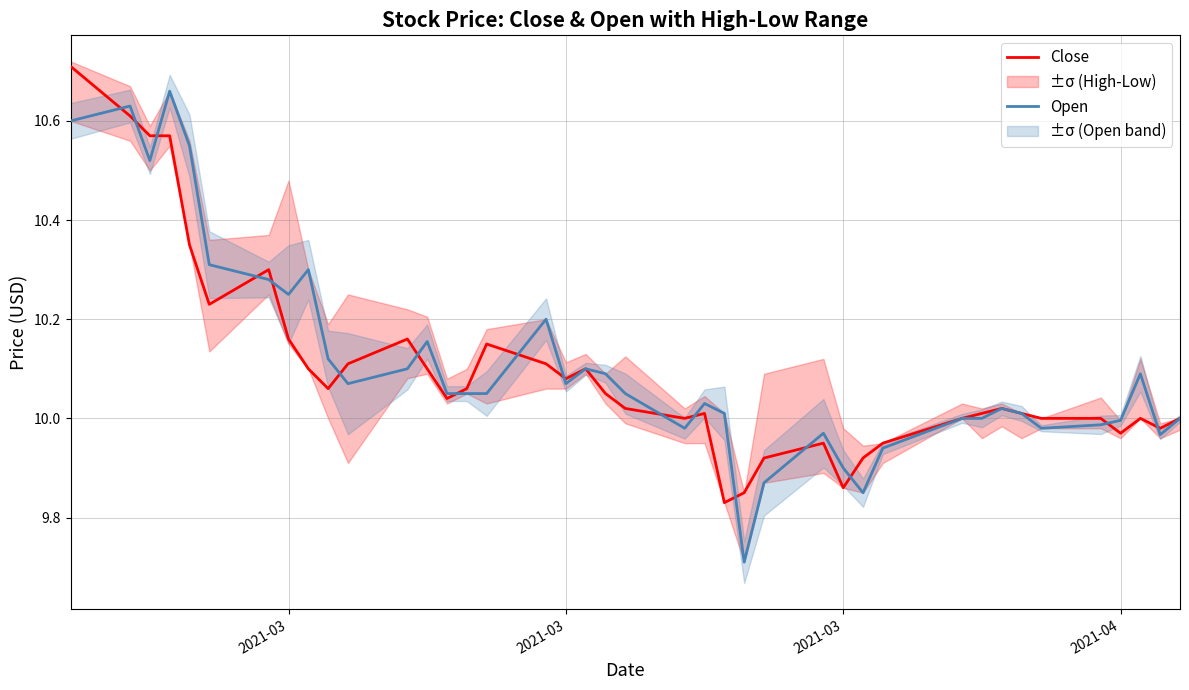

Is the value of Open at 21 greater than the value of Close at 23?

Yes